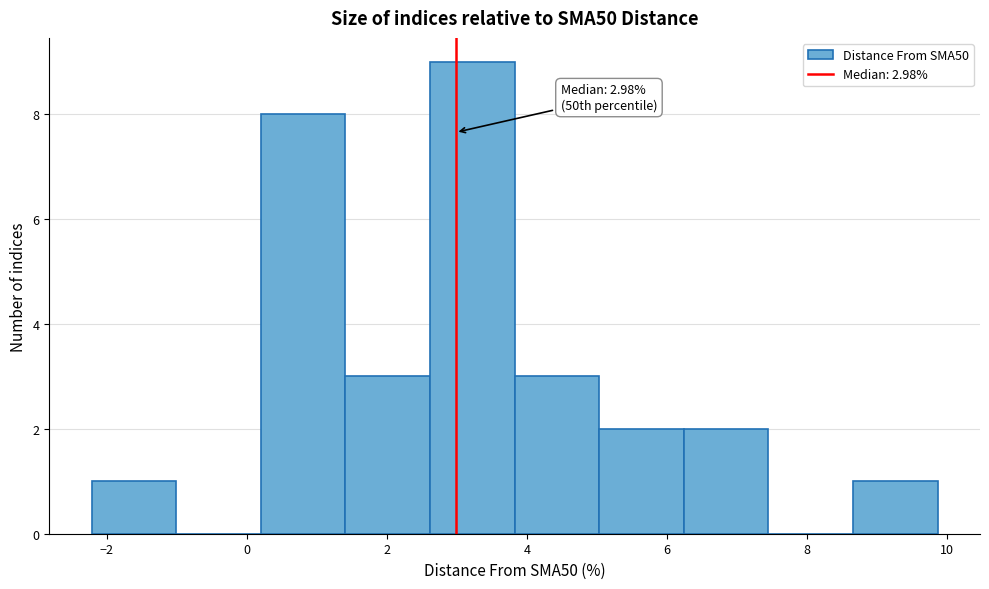

Over which range of the x-axis is the bar tallest?

2.6 to 3.8